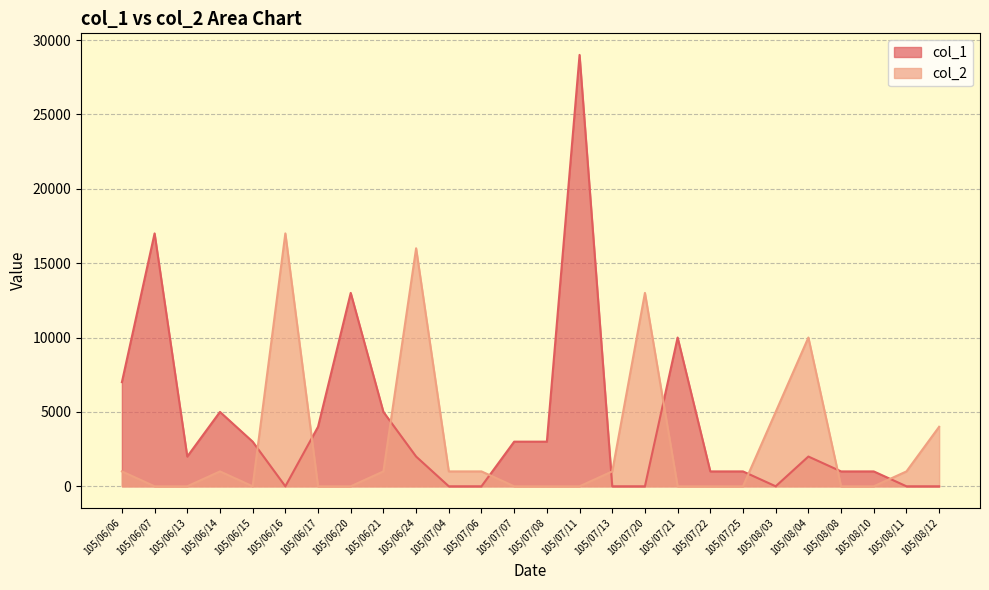

At 105/06/24, list the series in order from smallest to largest.

col_1, col_2